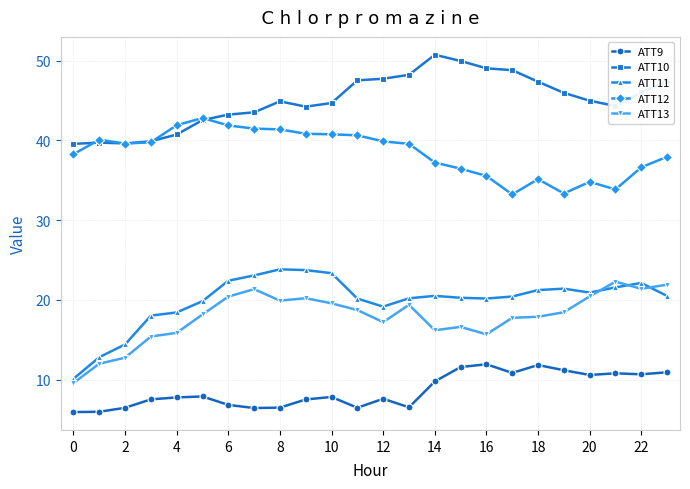

True or false: ATT12 and ATT11 cross at least once.

False